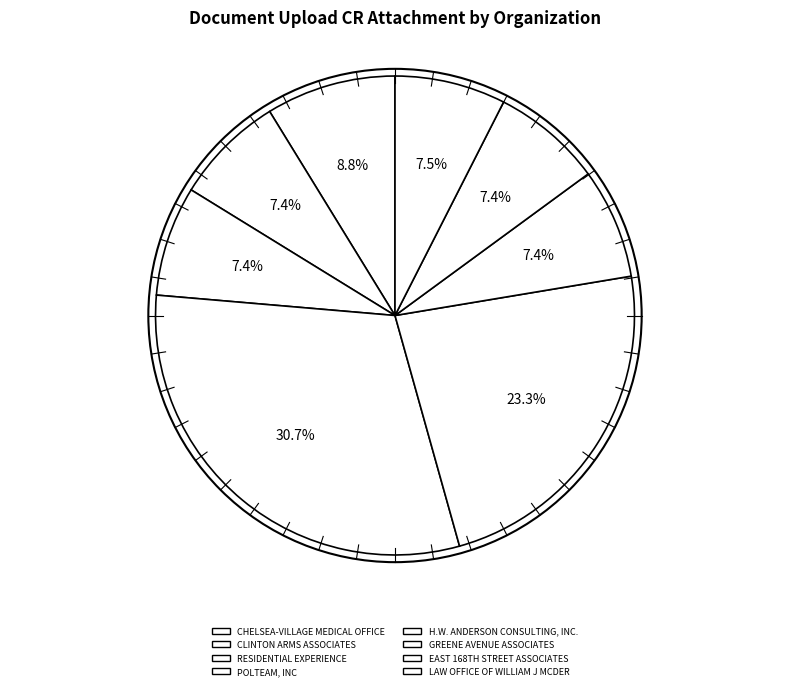

What percentage is the RESIDENTIAL EXPERIENCE slice, to the nearest percent?

7%